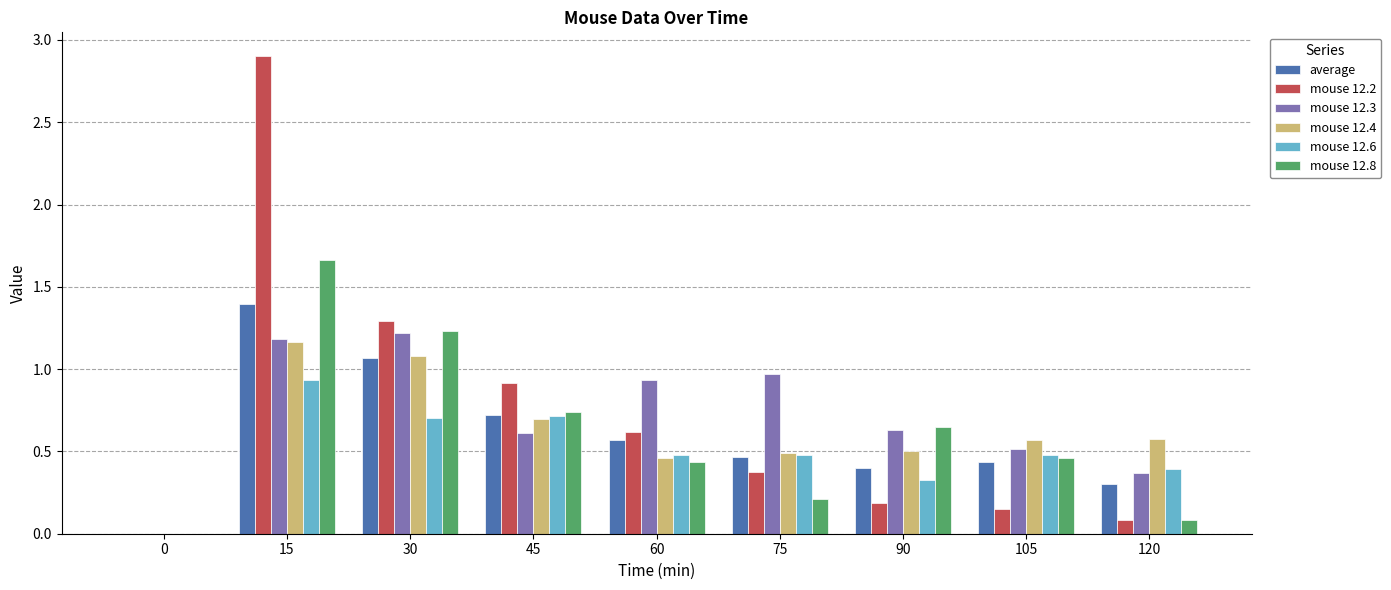

True or false: mouse 12.4 has a value of 0.8 at 105.

False